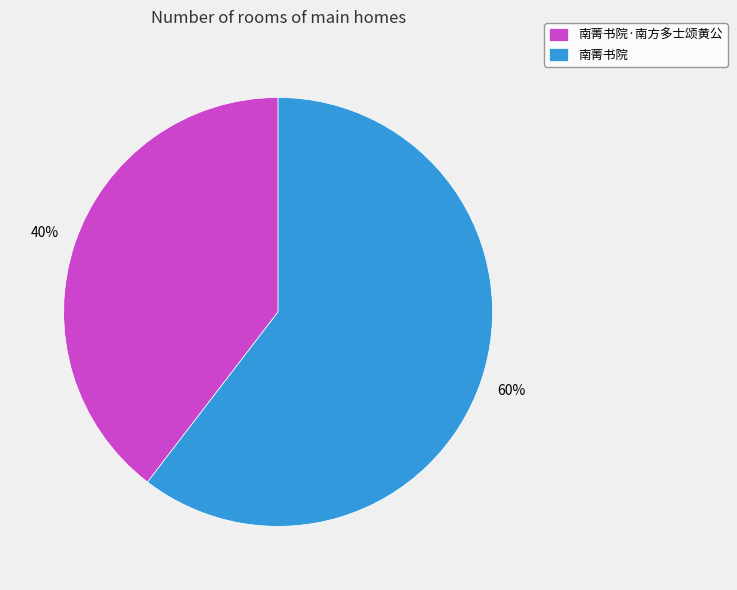

To the nearest percent, what portion does 南菁书院 represent?

60%